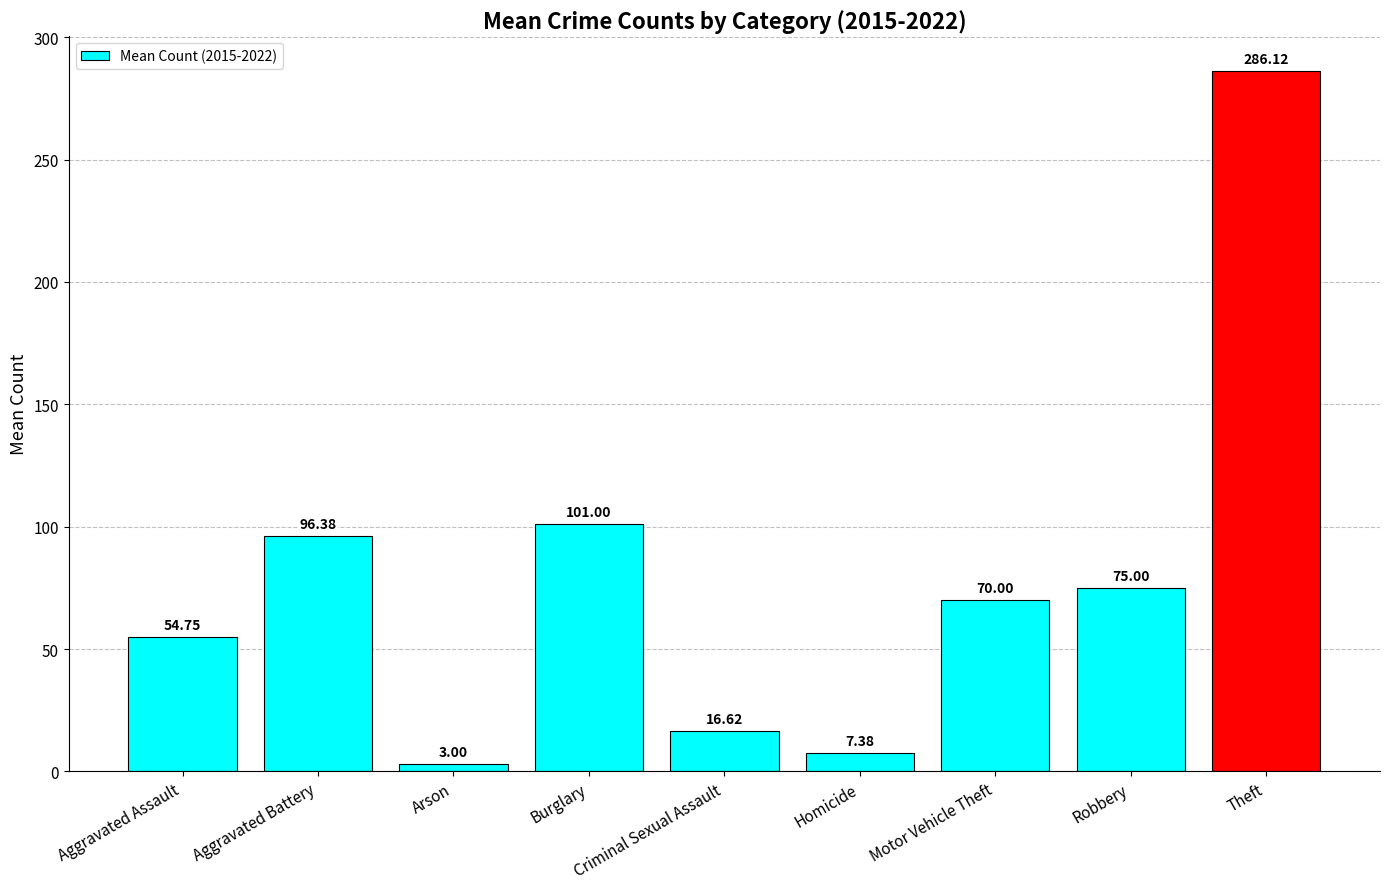

Reading right to left, what are all the values shown in this chart?

286.1	75.0	70.0	7.4	16.6	101.0	3.0	96.4	54.8